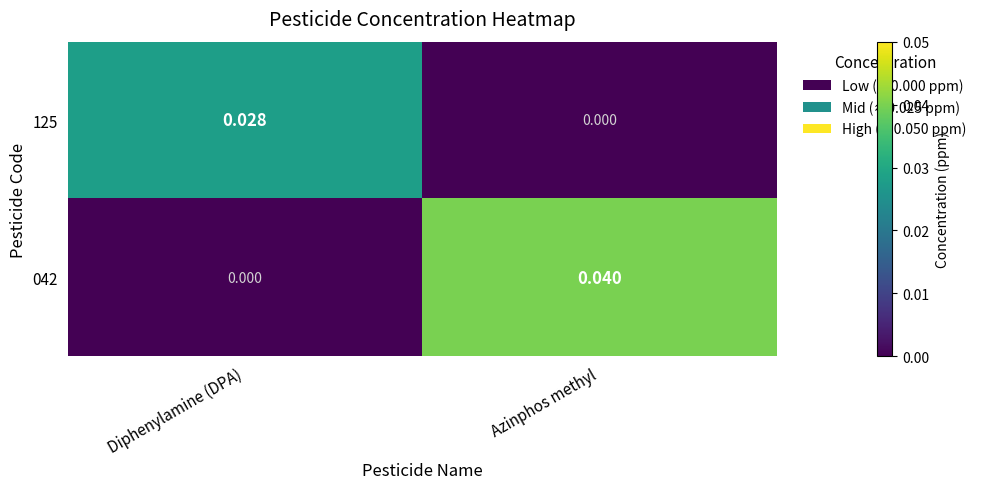

At which label is 042 closest to 0?

Diphenylamine (DPA)